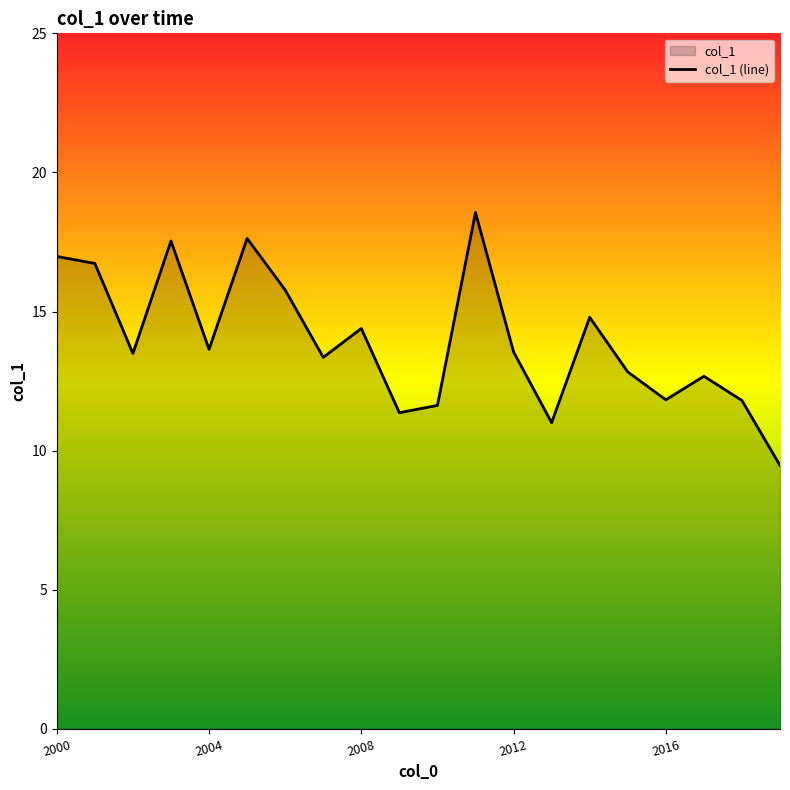

What is the average value?

14.0